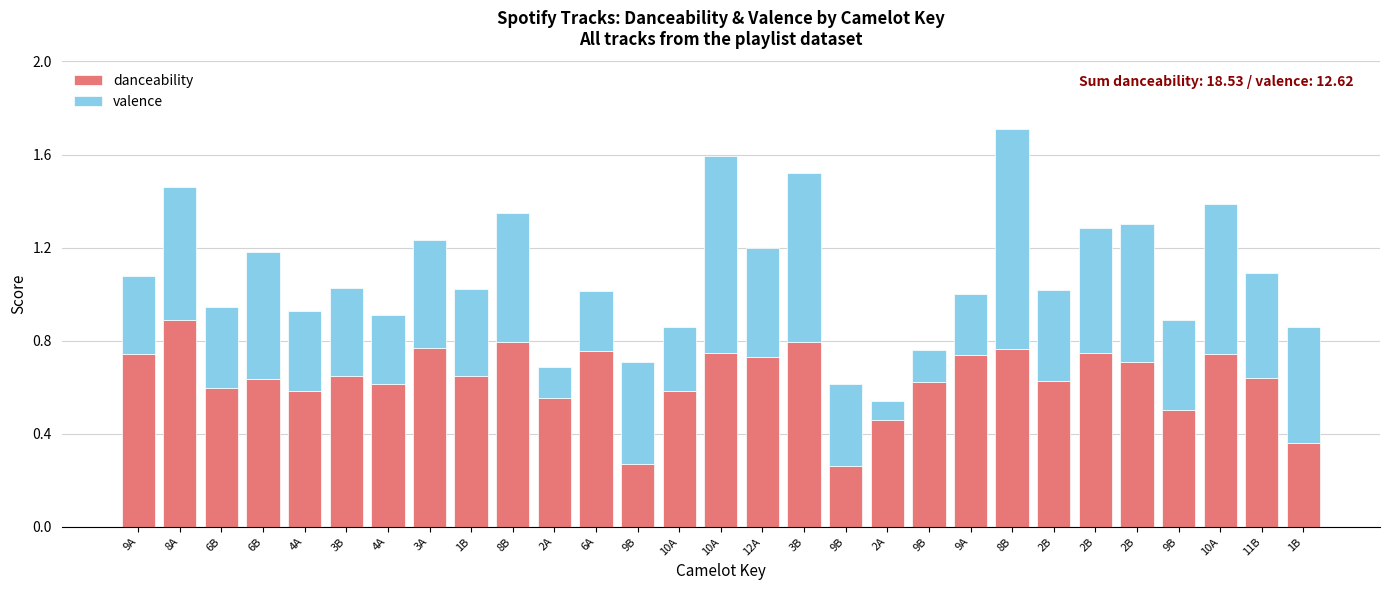

Which series has the widest spread of values?

valence